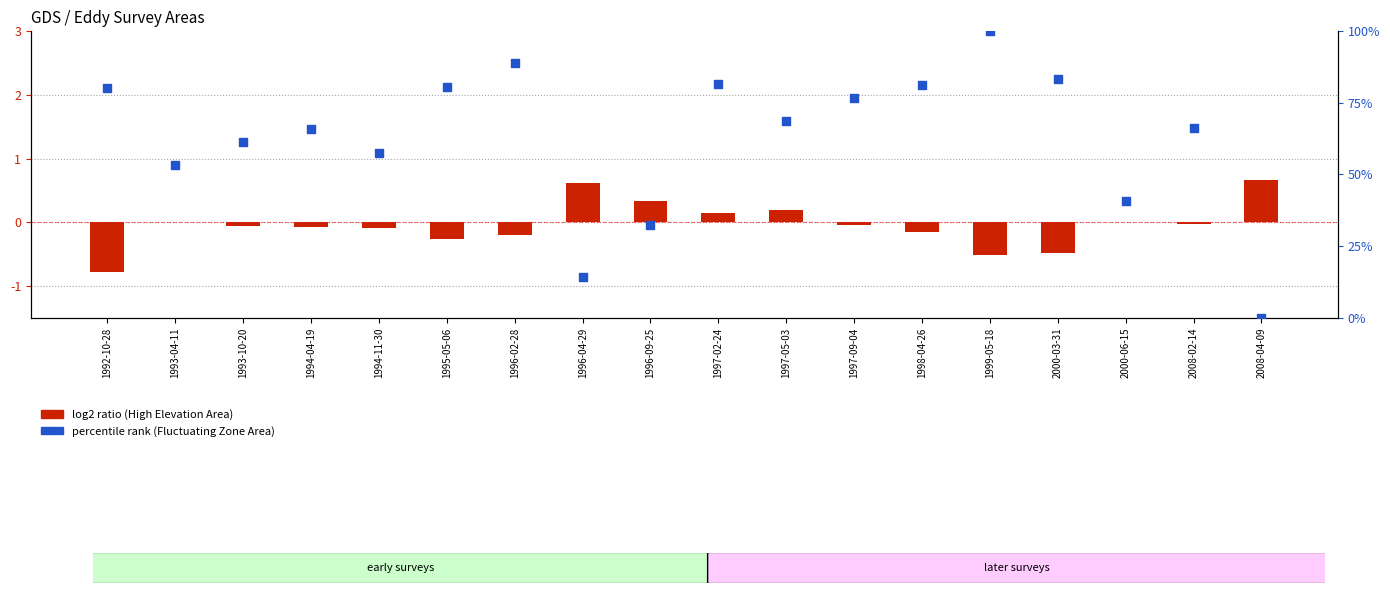

Is the value of log2 ratio (High Elevation Area) at 1997-05-03 greater than the value of percentile rank (Fluctuating Zone Area) at 1997-09-04?

No